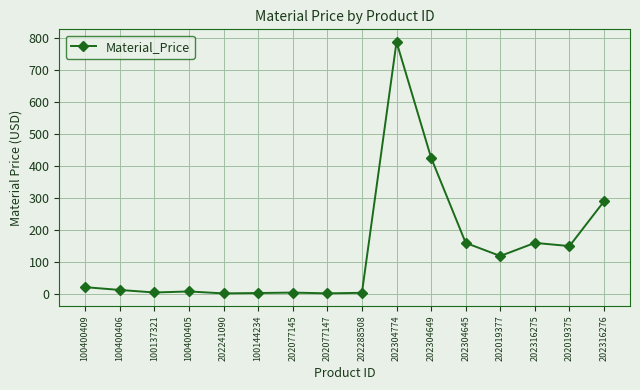

Where is the data nearest to the value 394?

202304649